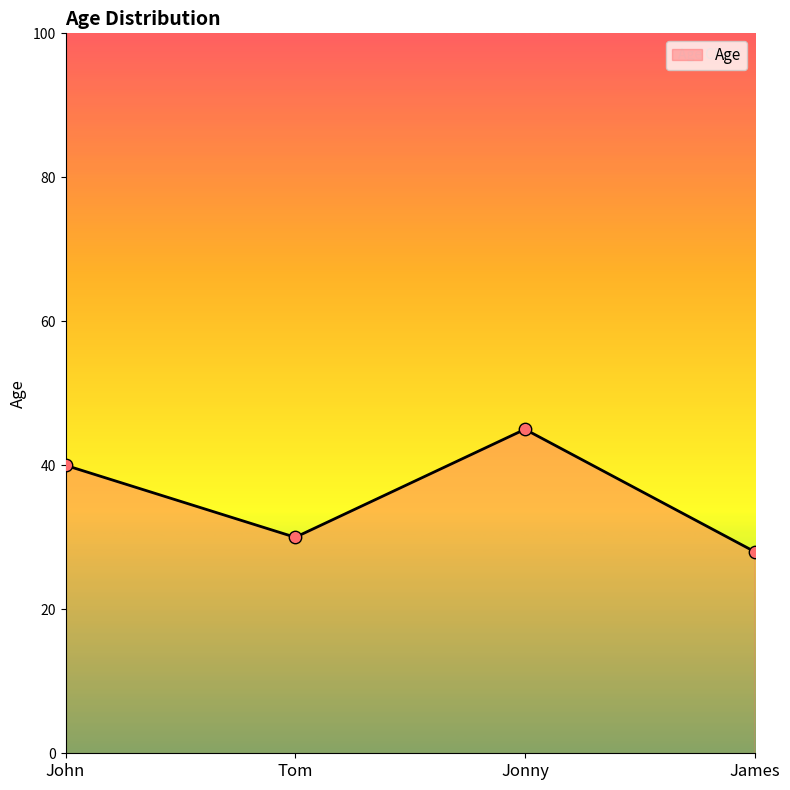

What is the change in value from John to Tom?

-10